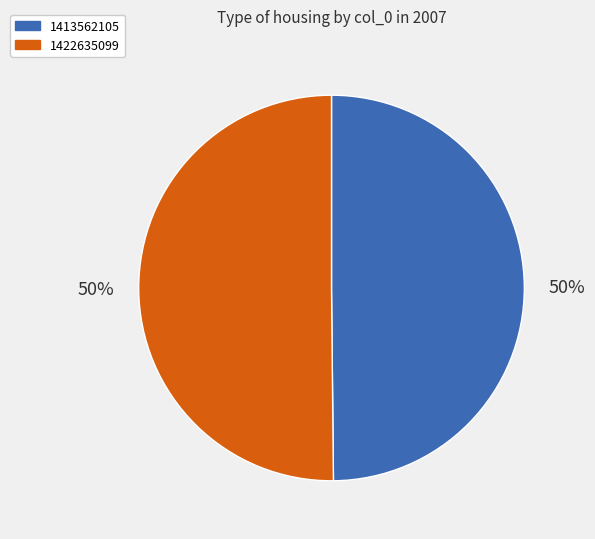

How many segments does this pie chart have?

2